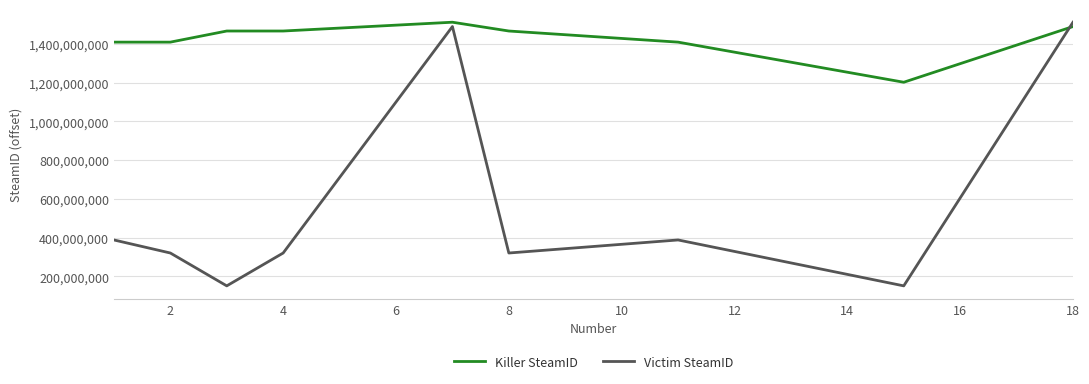

What is the difference between the maximum and minimum values in the Killer SteamID series?

310084412